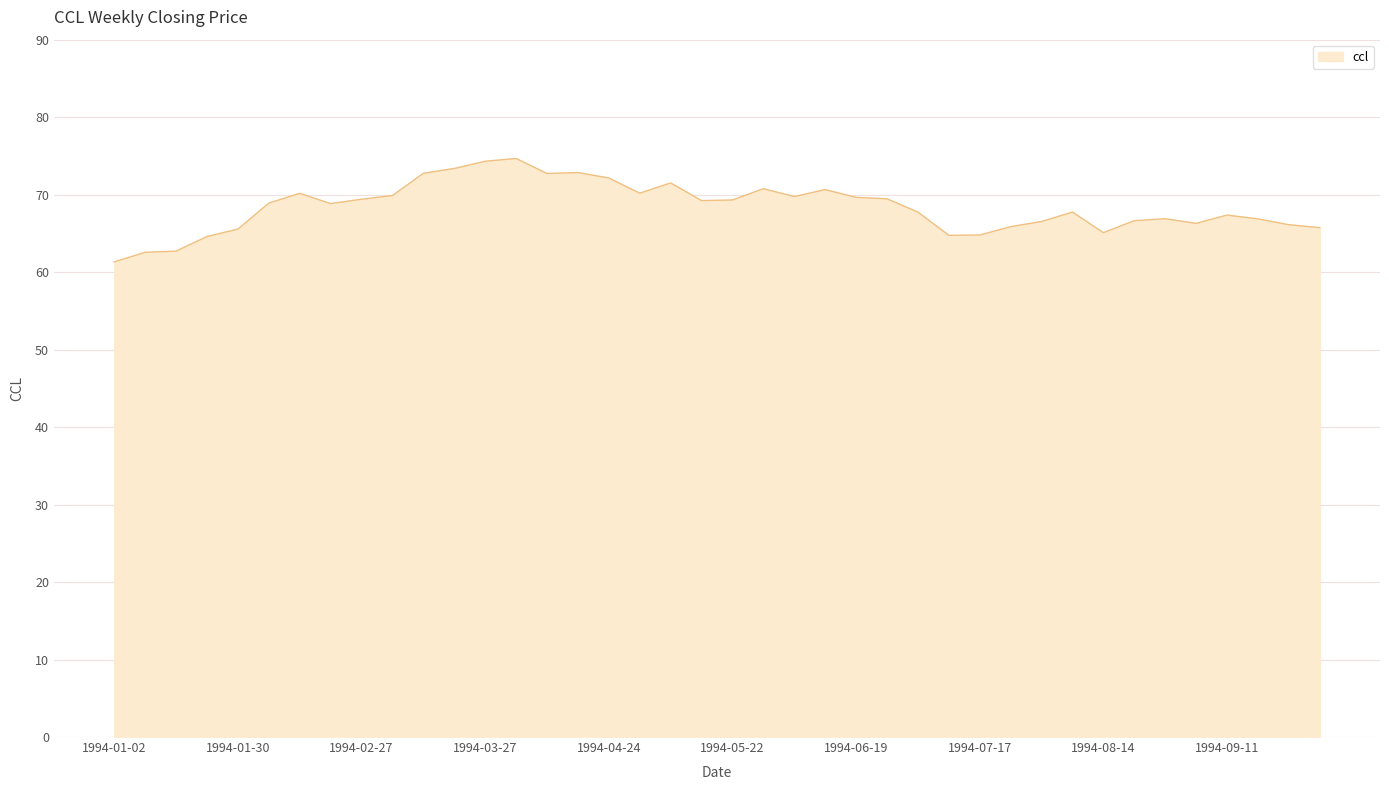

What is the minimum value shown in the chart?

61.3